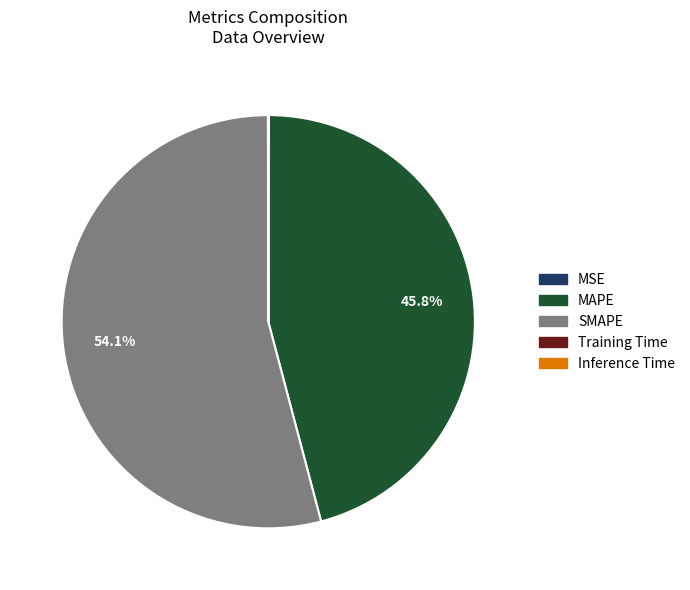

What is the largest slice in the pie chart?

SMAPE